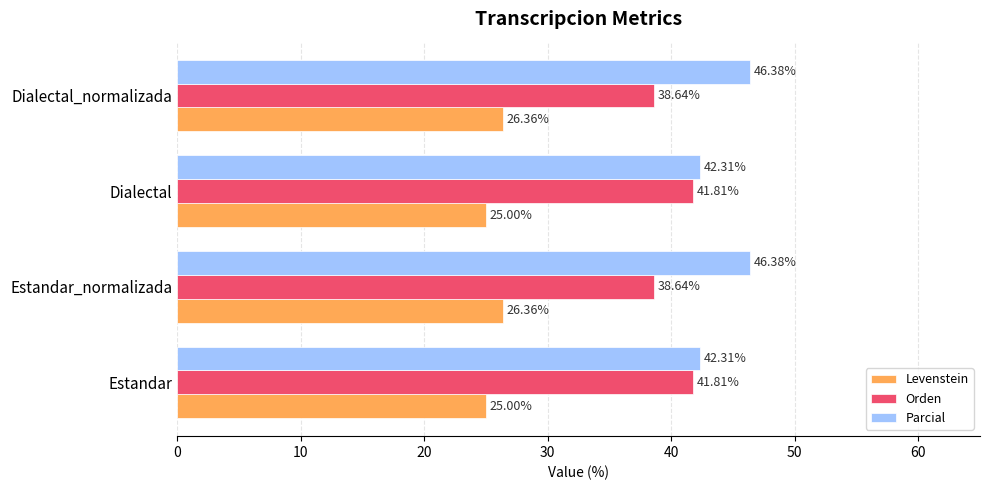

Rank the series by their maximum value, from highest to lowest.

Parcial, Orden, Levenstein